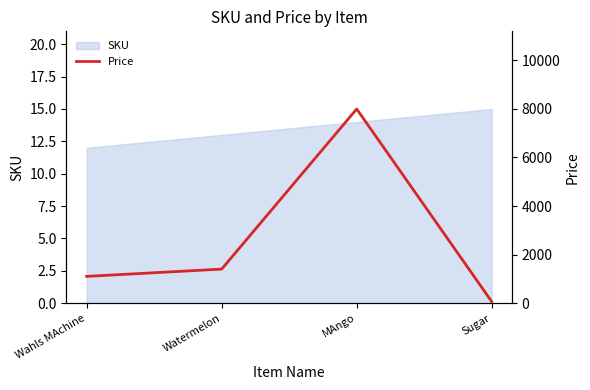

What position from the right is Wahls MAchine?

4